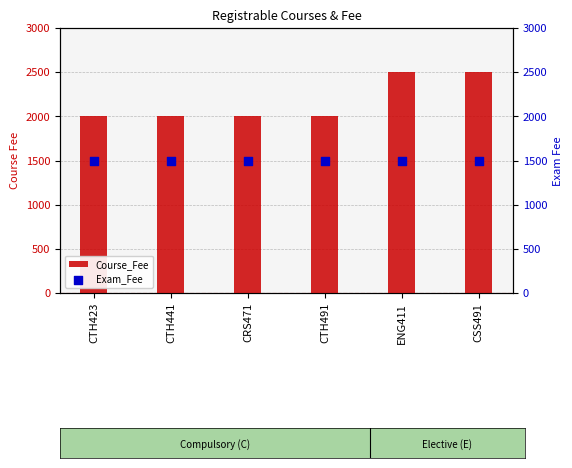

At how many categories does at least one series exceed 1521?

6